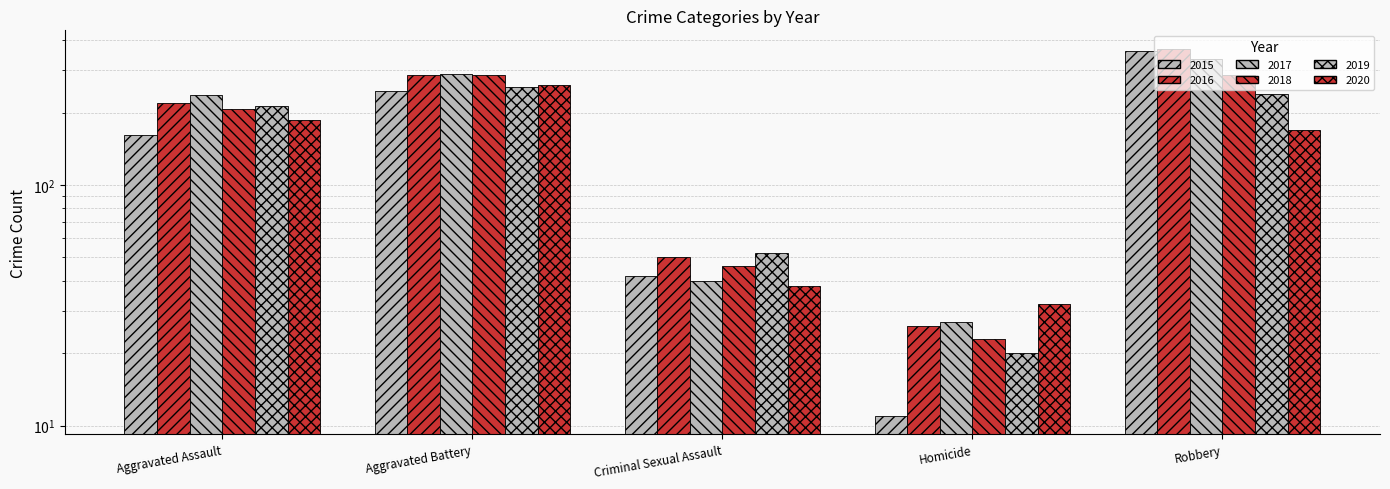

What is the total value across all series at Homicide?

139